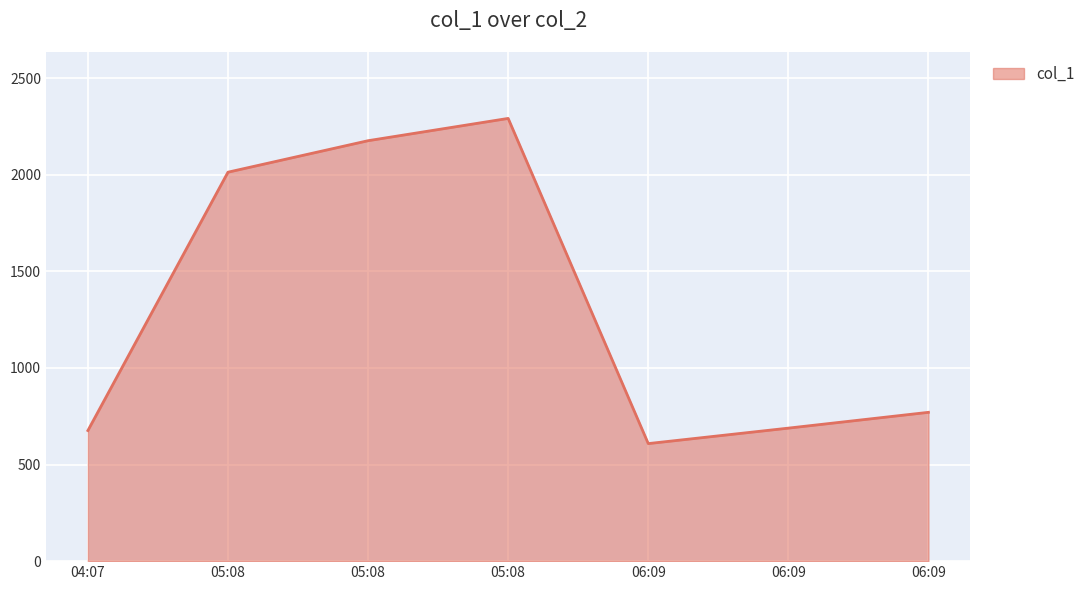

How many values are below 770?

3